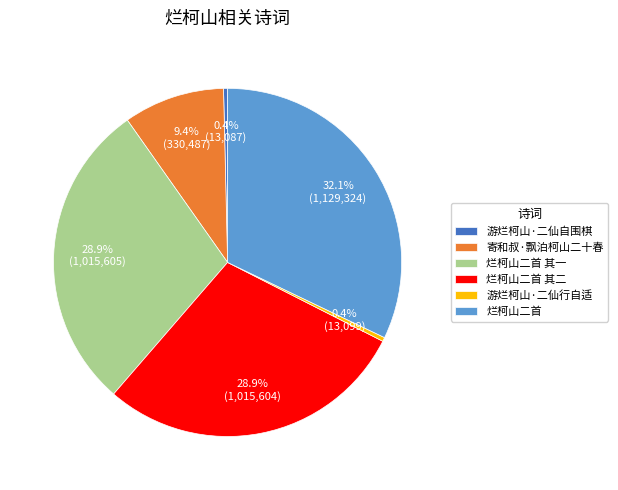

The 烂柯山二首 其一 slice represents 29% of the pie. True or false?

True